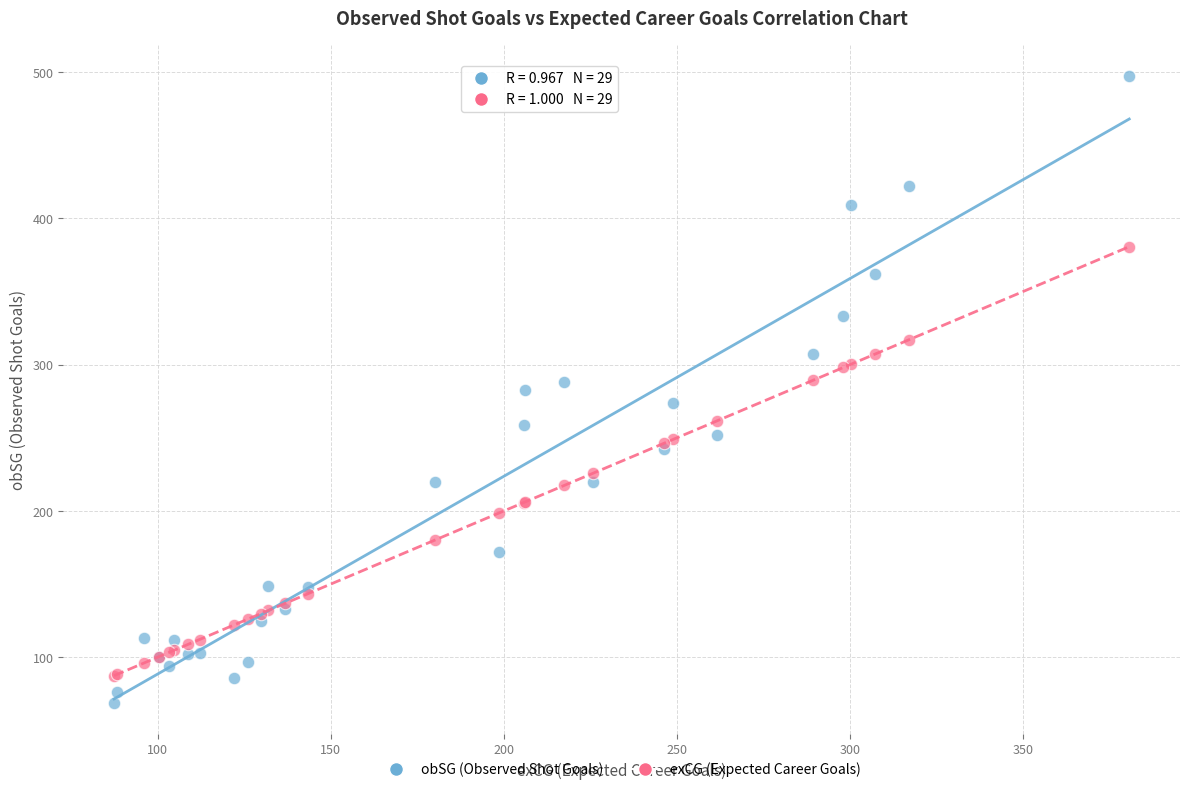

Which series has the widest spread of Y values?

obSG (Observed Shot Goals)